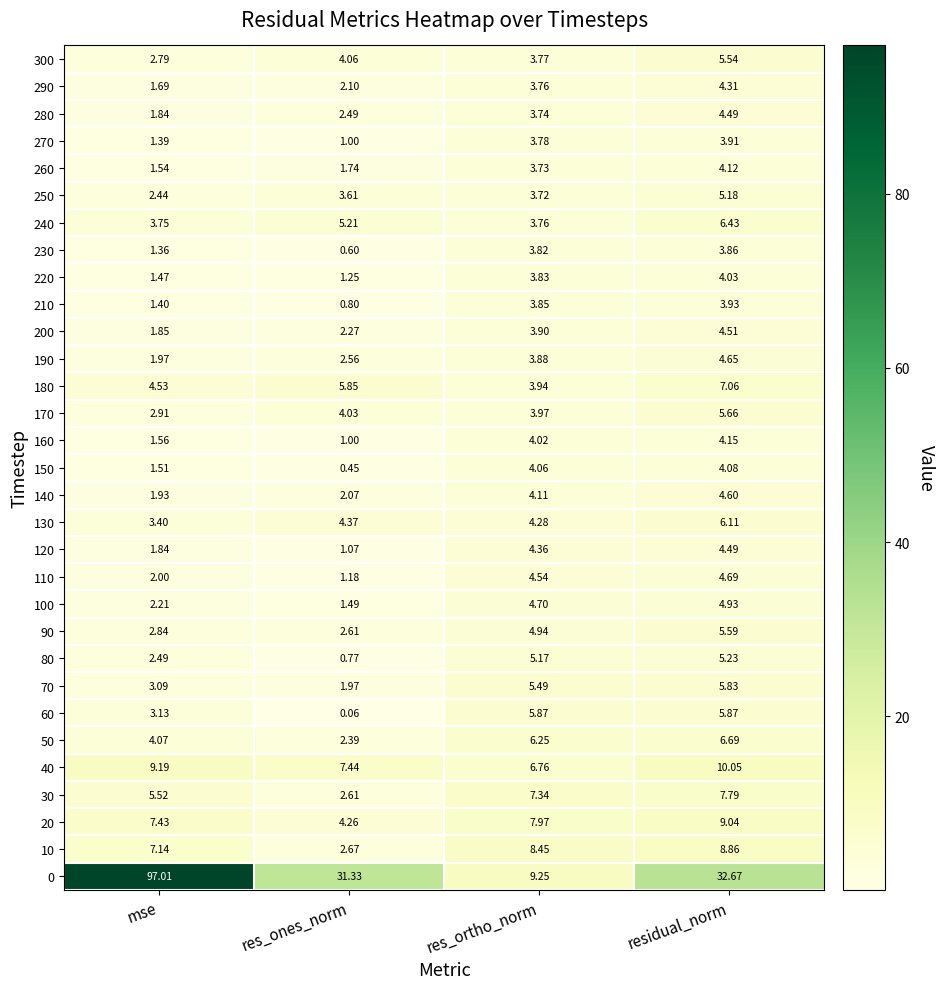

List the labels in order of 160 value, largest first.

residual_norm, res_ortho_norm, mse, res_ones_norm